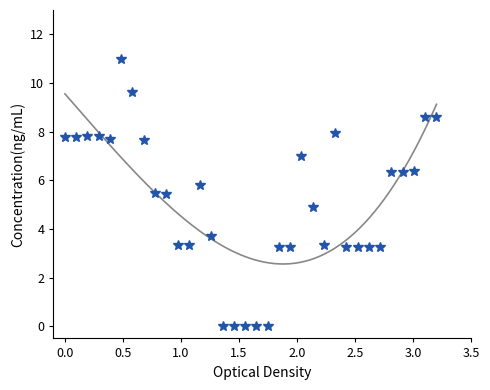

Is this an area chart (filled region under the line)?

No